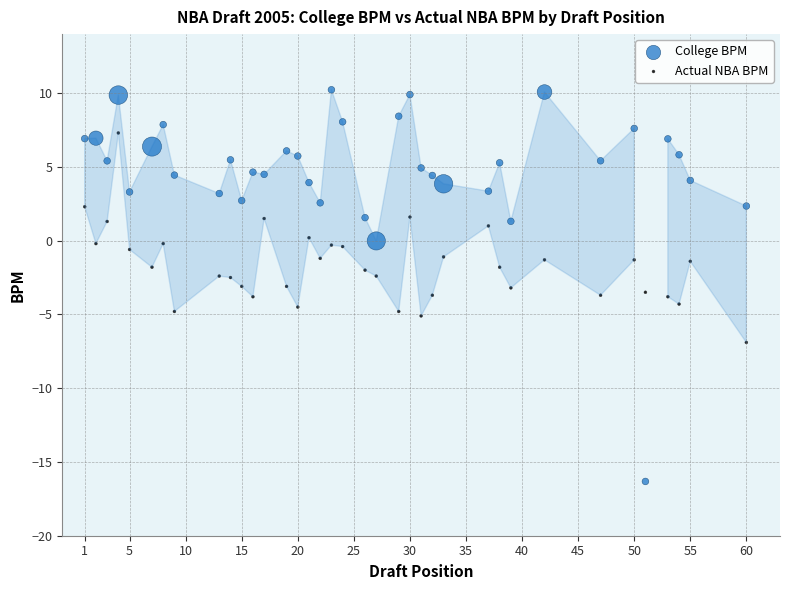

What are all the series names shown in the legend?

College BPM, Actual NBA BPM